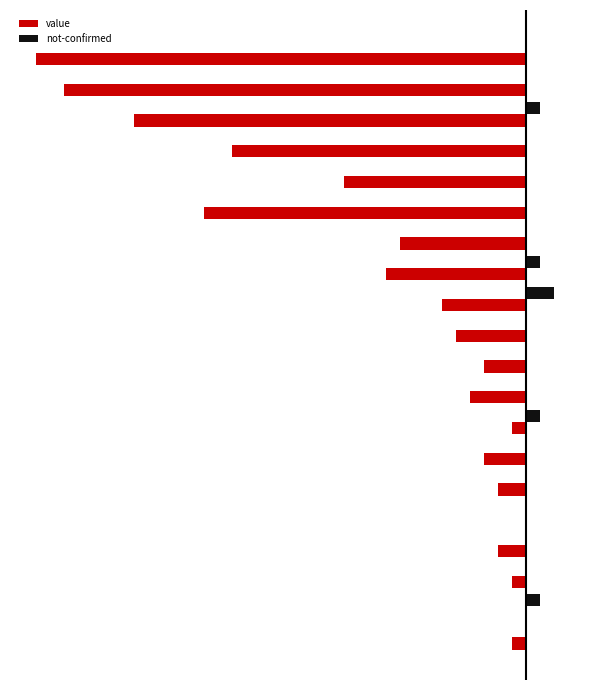

Reading left to right, transcribe all the data shown in this chart.

value: -1	0	-1	-2	0	-2	-3	-1	-4	-3	-5	-6	-10	-9	-23	-13	-21	-28	-33	-35
not-confirmed: 0	1	0	0	0	0	0	1	0	0	0	2	1	0	0	0	0	1	0	0